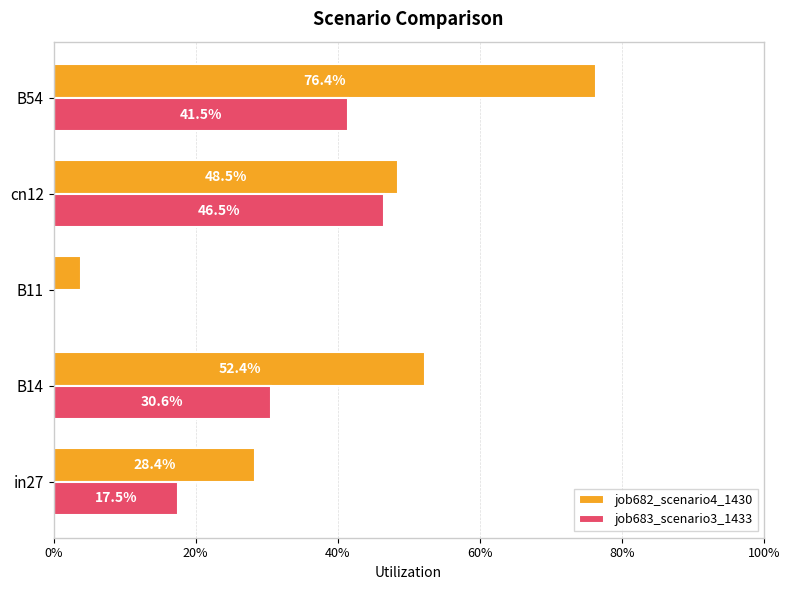

What are all the series names shown in the legend?

job682_scenario4_1430, job683_scenario3_1433